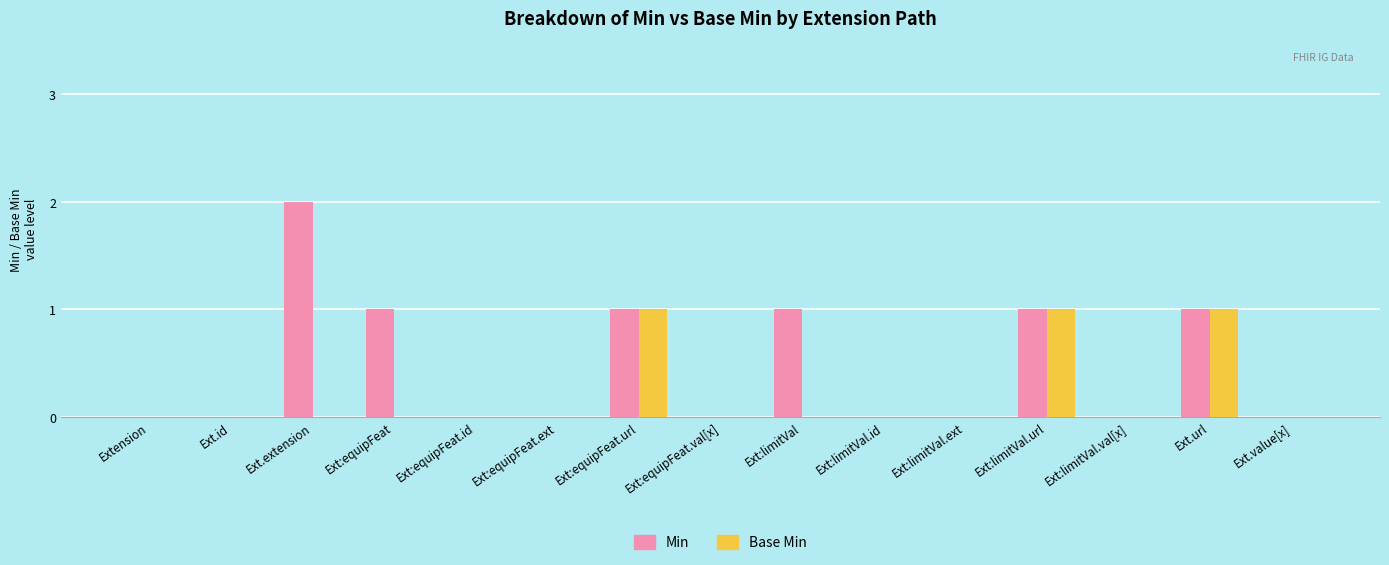

What is the sum of all Min values?

7